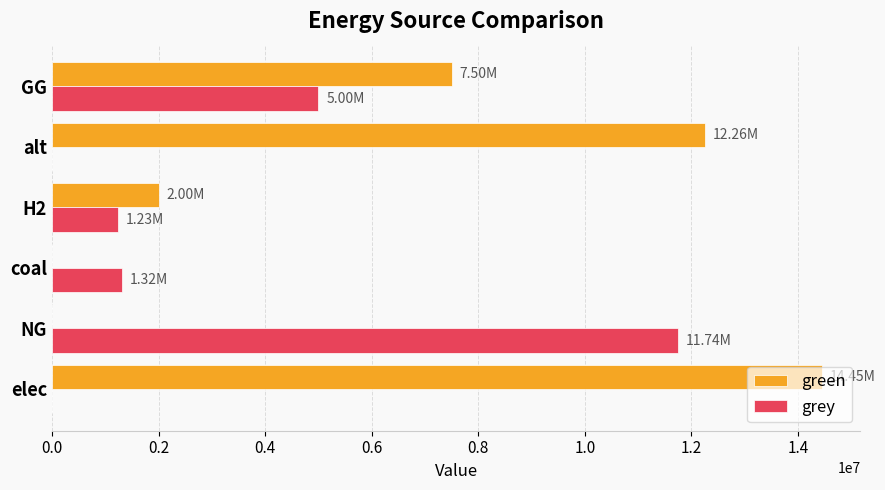

Which label corresponds to the largest value in the chart?

elec